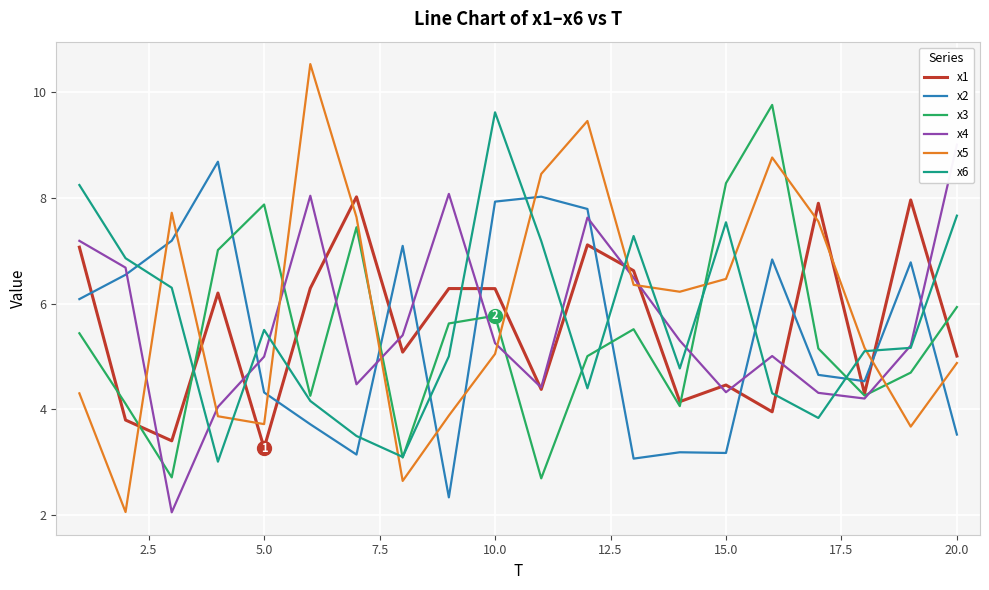

After their last crossing, which series has the higher values: x1 or x2?

x1